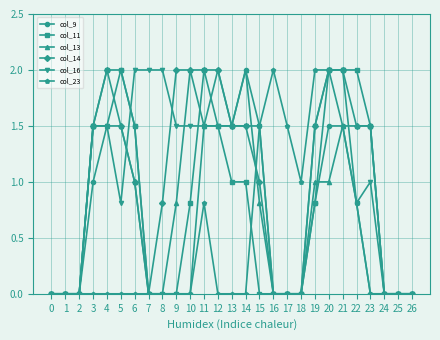

True or false: col_9 has more than 0 interior local peaks.

True